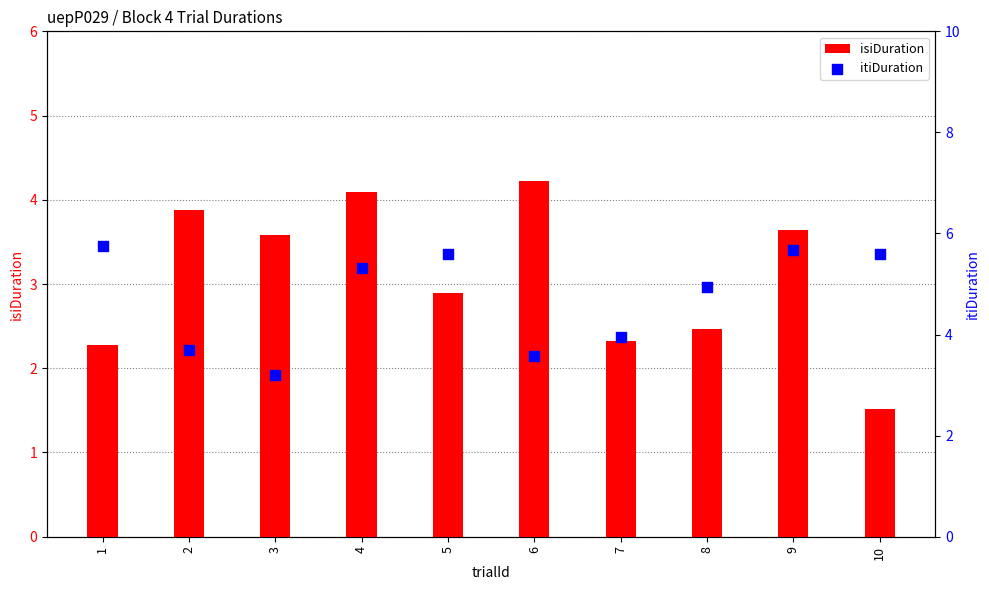

Which series has the largest total across all categories?

itiDuration